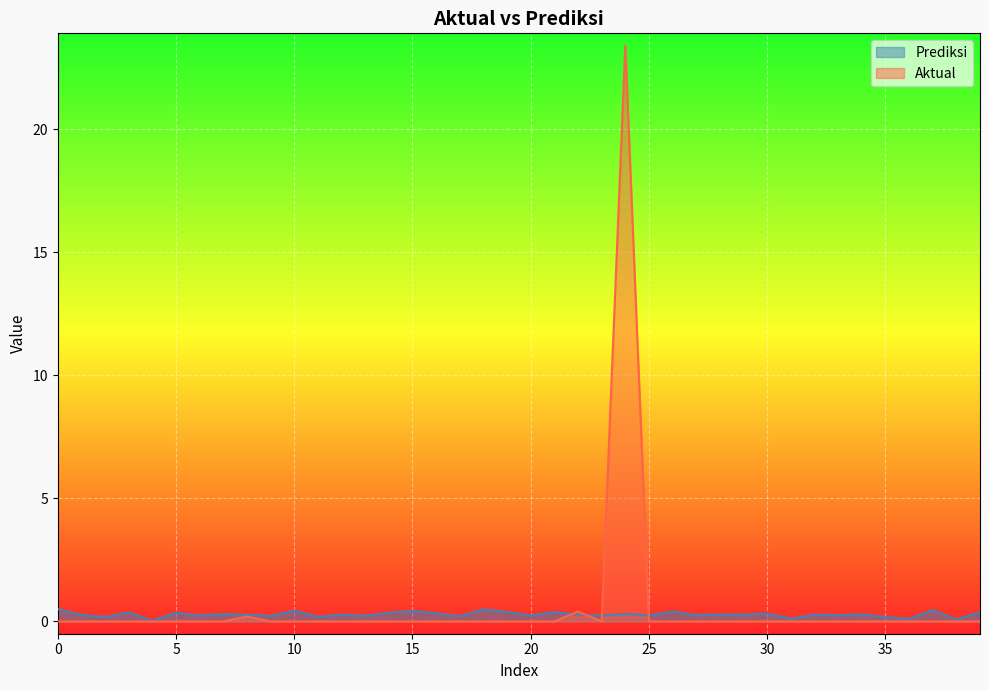

At which label does Prediksi reach its minimum?

4